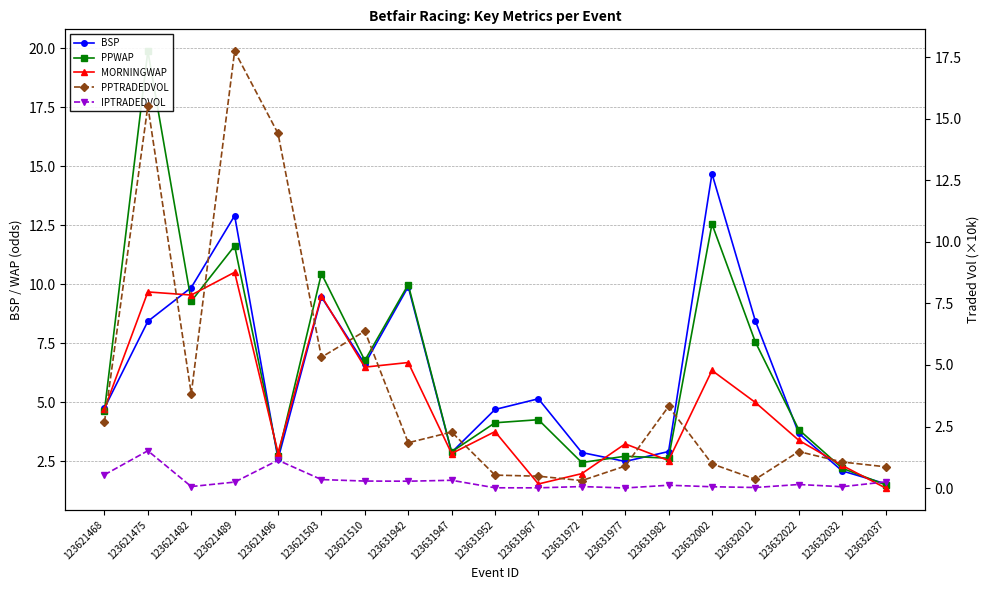

The value of MORNINGWAP at 123621482 is 9.5. True or false?

True